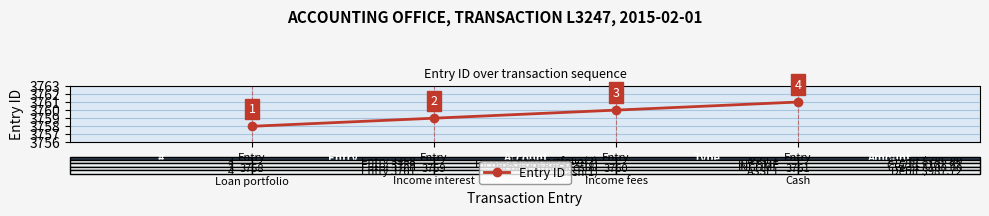

What is the difference between the maximum and minimum values?

3